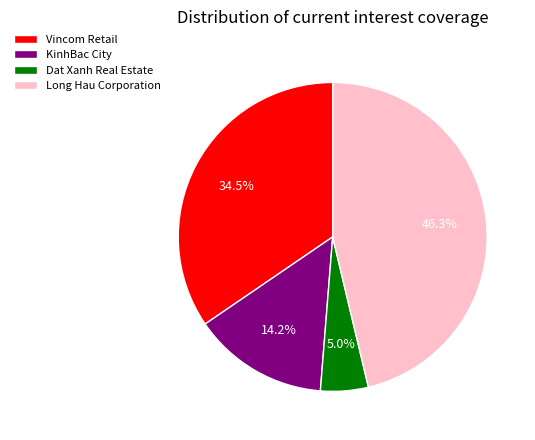

To the nearest percent, what is the difference between the largest and smallest slice percentages?

41%